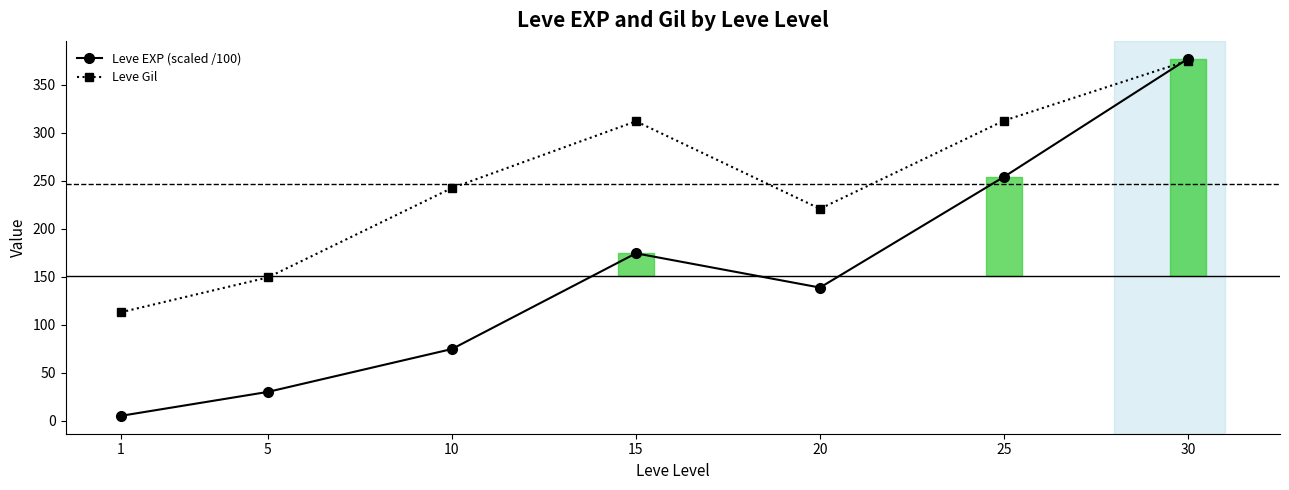

What is the value of the Leve EXP (scaled /100) point at the 5th from the left?

138.8